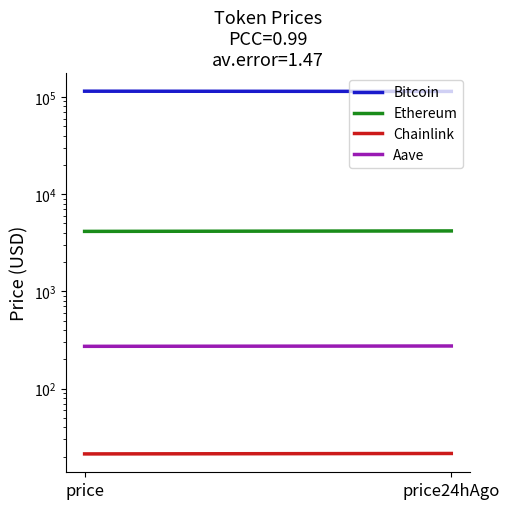

How many lines are shown in the chart?

4